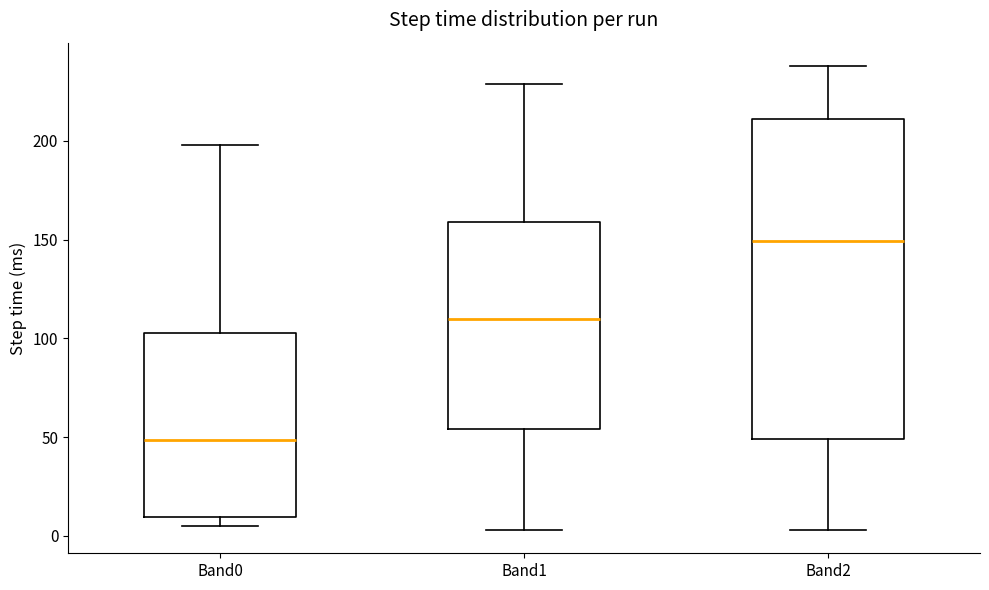

Reading left to right, transcribe this box plot: for each box, give where its median line is, the range the box spans, and where its two whiskers end, as read against the y-axis. The values are not printed on the chart, so give them approximately, as read against the axis.

Band0: median 50, box 10 to 105, whiskers 5 to 200
Band1: median 110, box 55 to 160, whiskers 5 to 230
Band2: median 150, box 50 to 210, whiskers 5 to 240